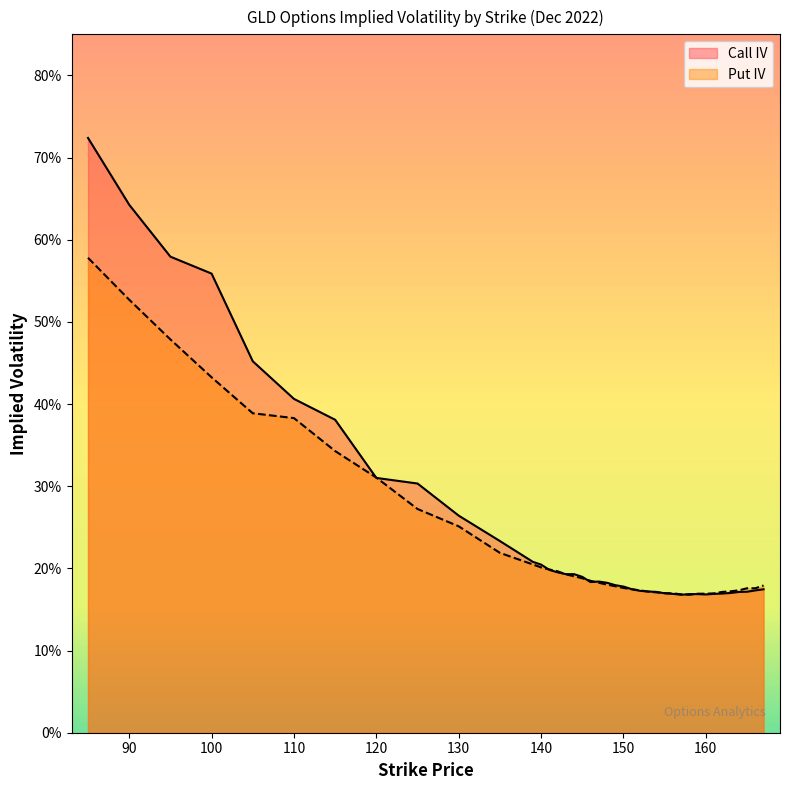

Reading left to right, what are all the values shown in this chart?

Call IV: 0.7	0.6	0.6	0.6	0.5	0.4	0.4	0.3	0.3	0.3	0.2	0.2	0.2	0.2	0.2	0.2	0.2	0.2	0.2	0.2	0.2	0.2	0.2	0.2	0.2	0.2	0.2	0.2	0.2	0.2	0.2	0.2	0.2	0.2	0.2	0.2	0.2	0.2	0.2	0.2
Put IV: 0.6	0.5	0.5	0.4	0.4	0.4	0.3	0.3	0.3	0.3	0.2	0.2	0.2	0.2	0.2	0.2	0.2	0.2	0.2	0.2	0.2	0.2	0.2	0.2	0.2	0.2	0.2	0.2	0.2	0.2	0.2	0.2	0.2	0.2	0.2	0.2	0.2	0.2	0.2	0.2